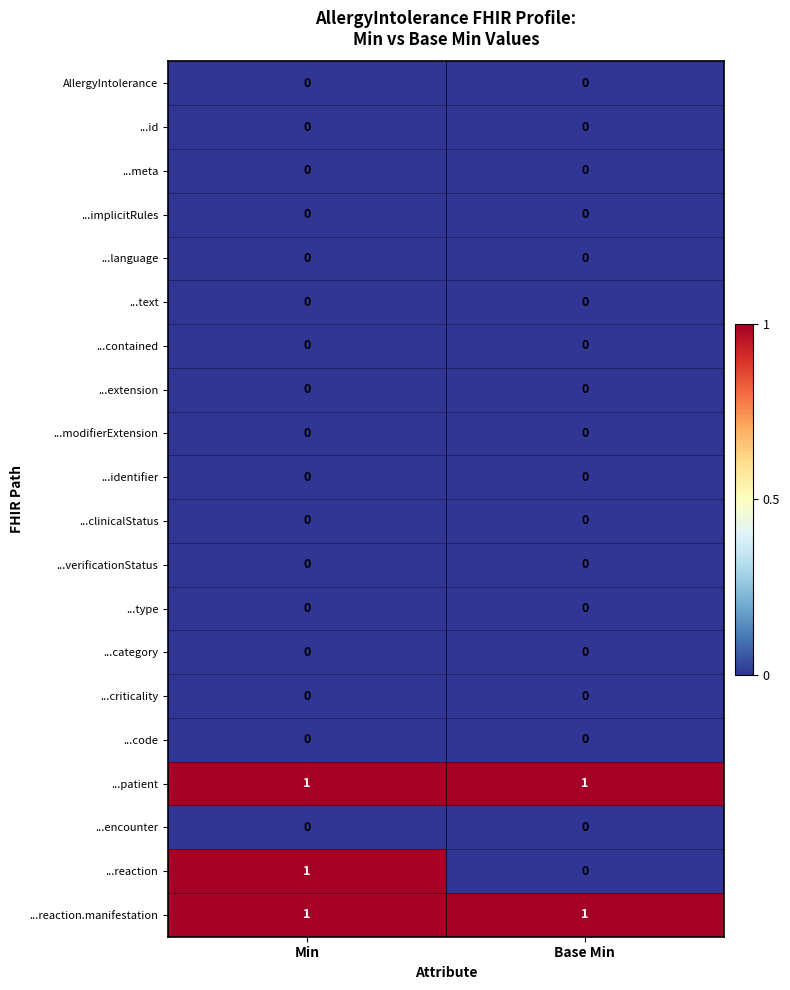

Is it true that ...type equals 0 at Min?

True